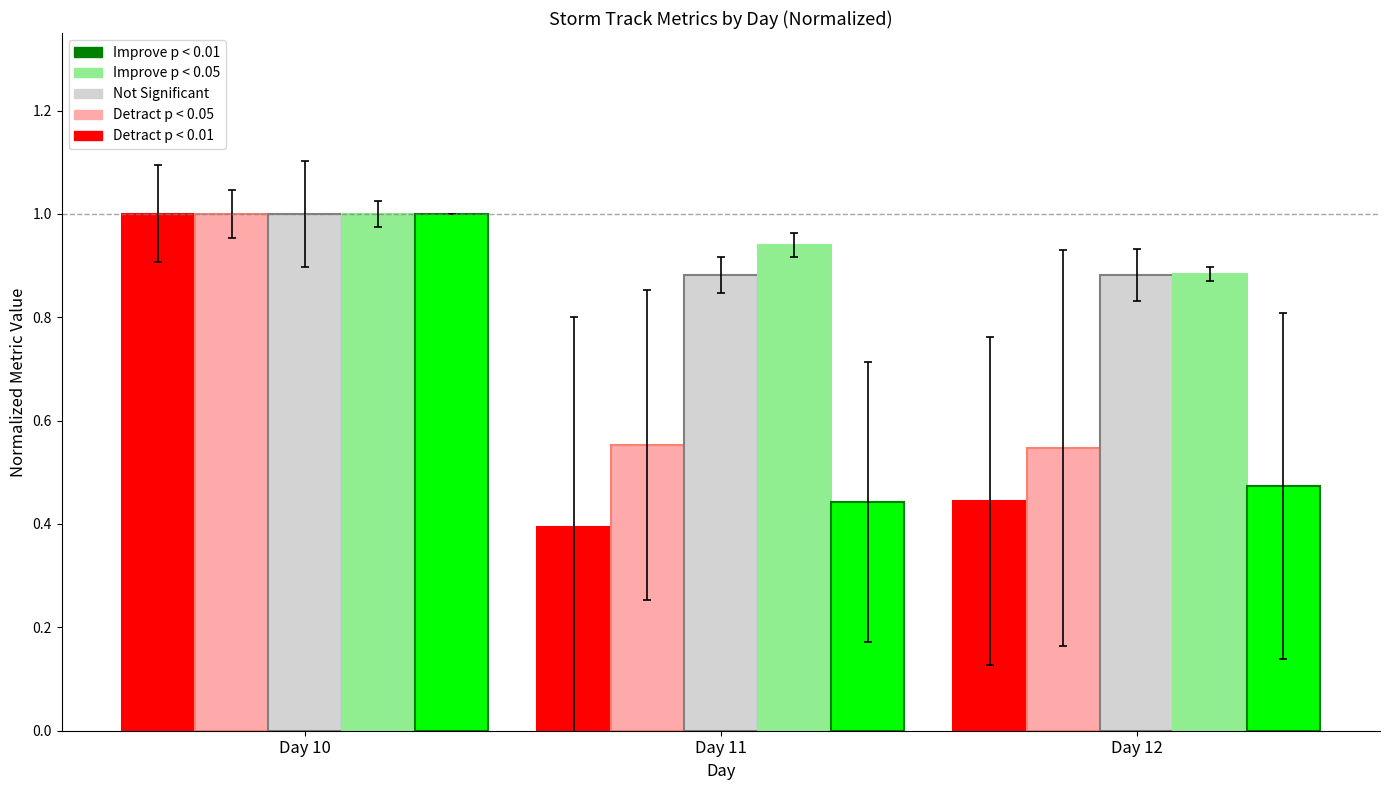

What is the total value across all series at Day 11?

3.2